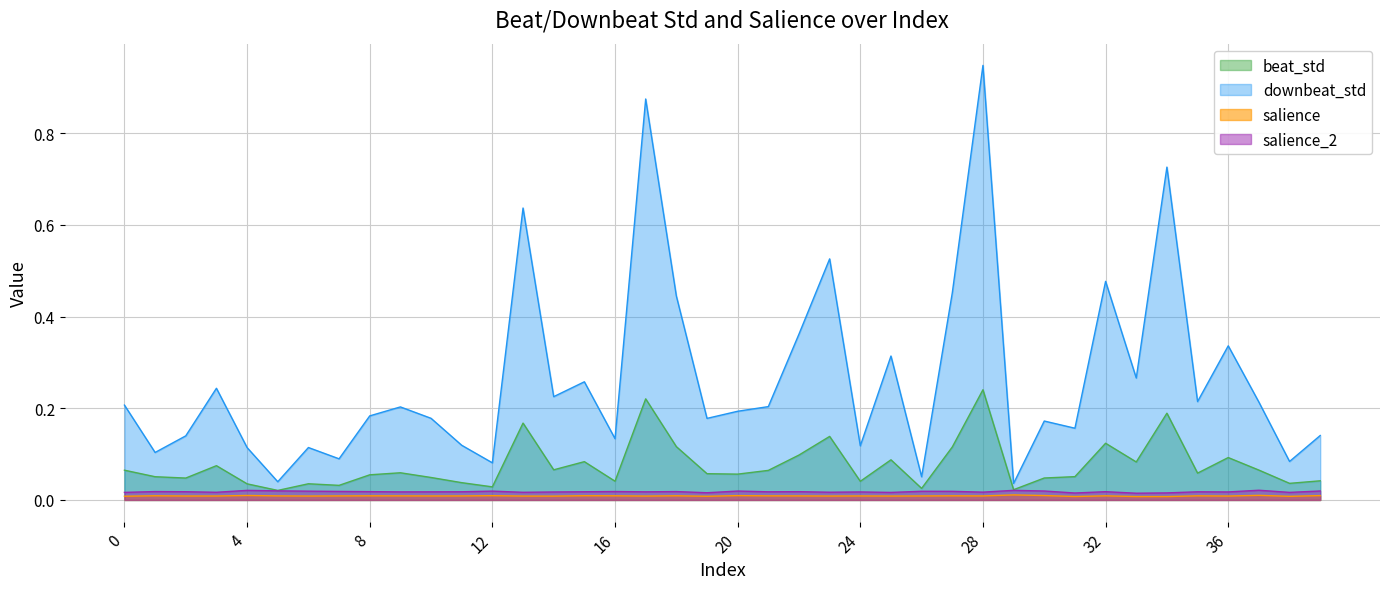

At how many categories does at least one series exceed 0?

40